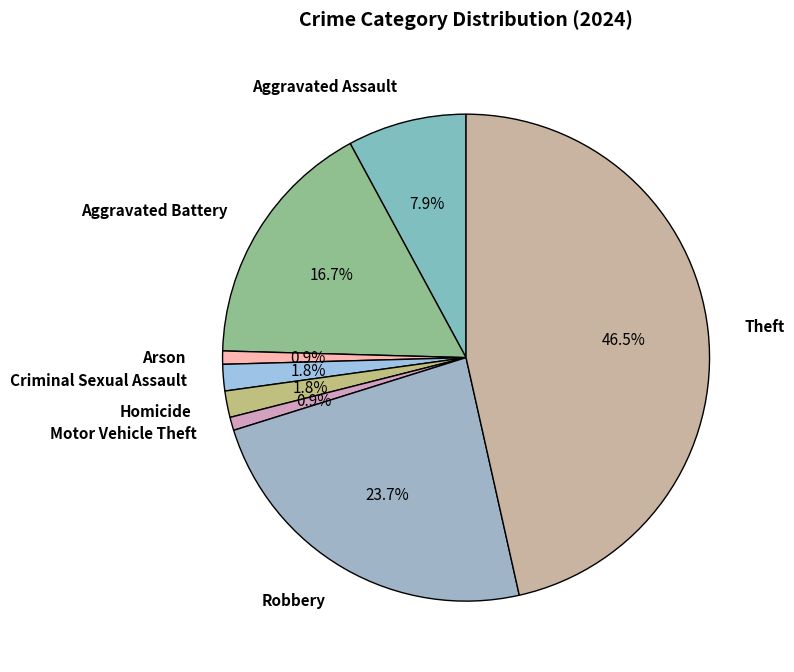

Which slice is the largest?

Theft